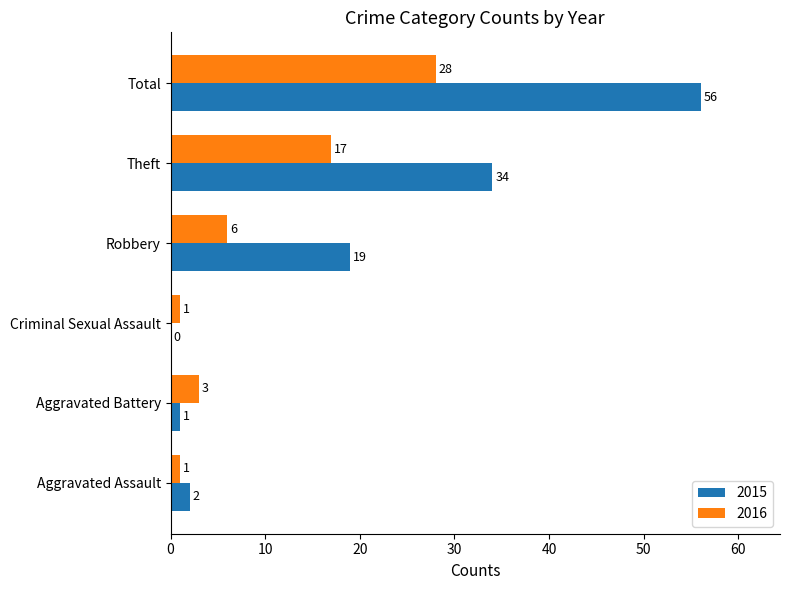

What is the approximate value of 2015 at Theft?

34